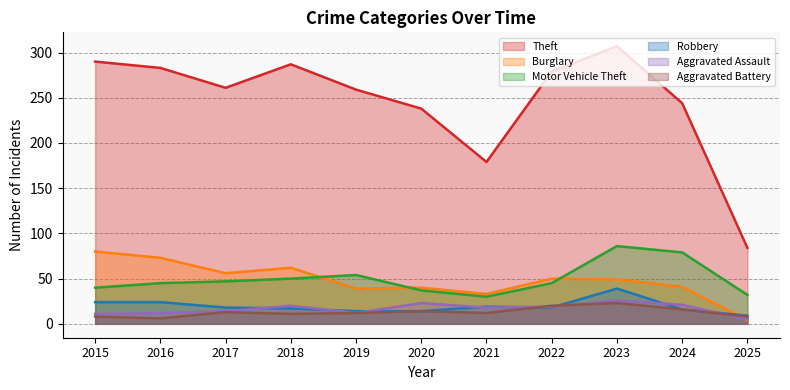

Which category has the highest value across all series?

2023